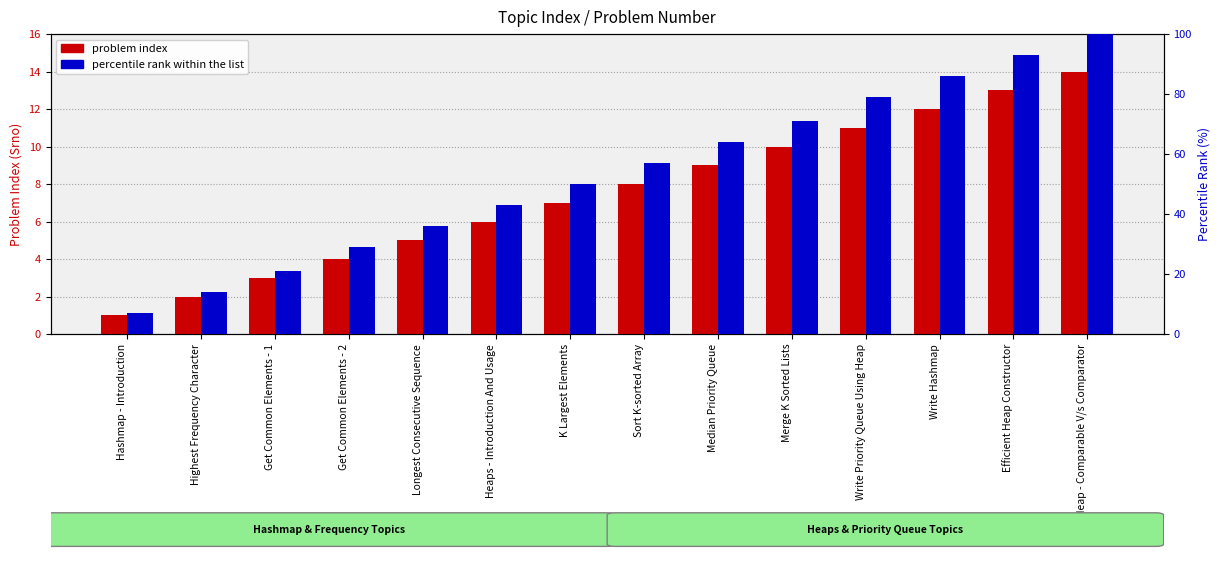

What is the label of the 10th bar from the right?

Longest Consecutive Sequence